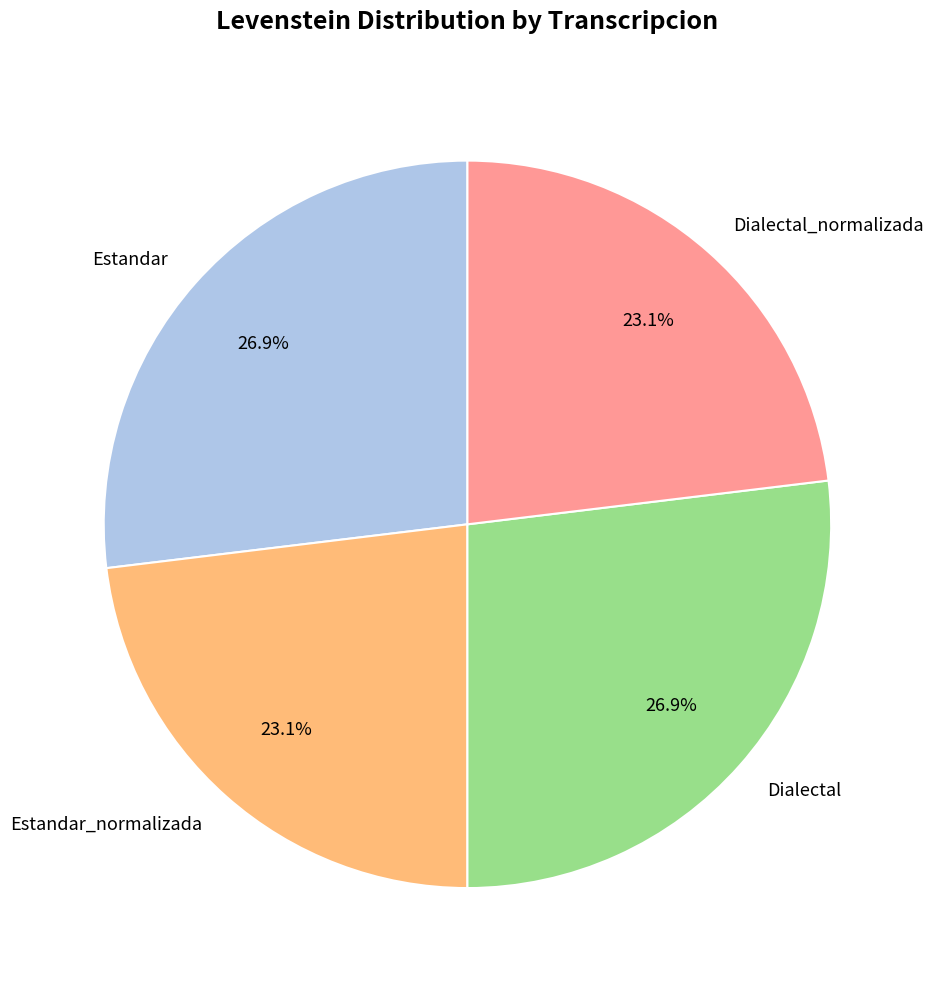

To the nearest percent, what percentage of the pie is Dialectal?

27%